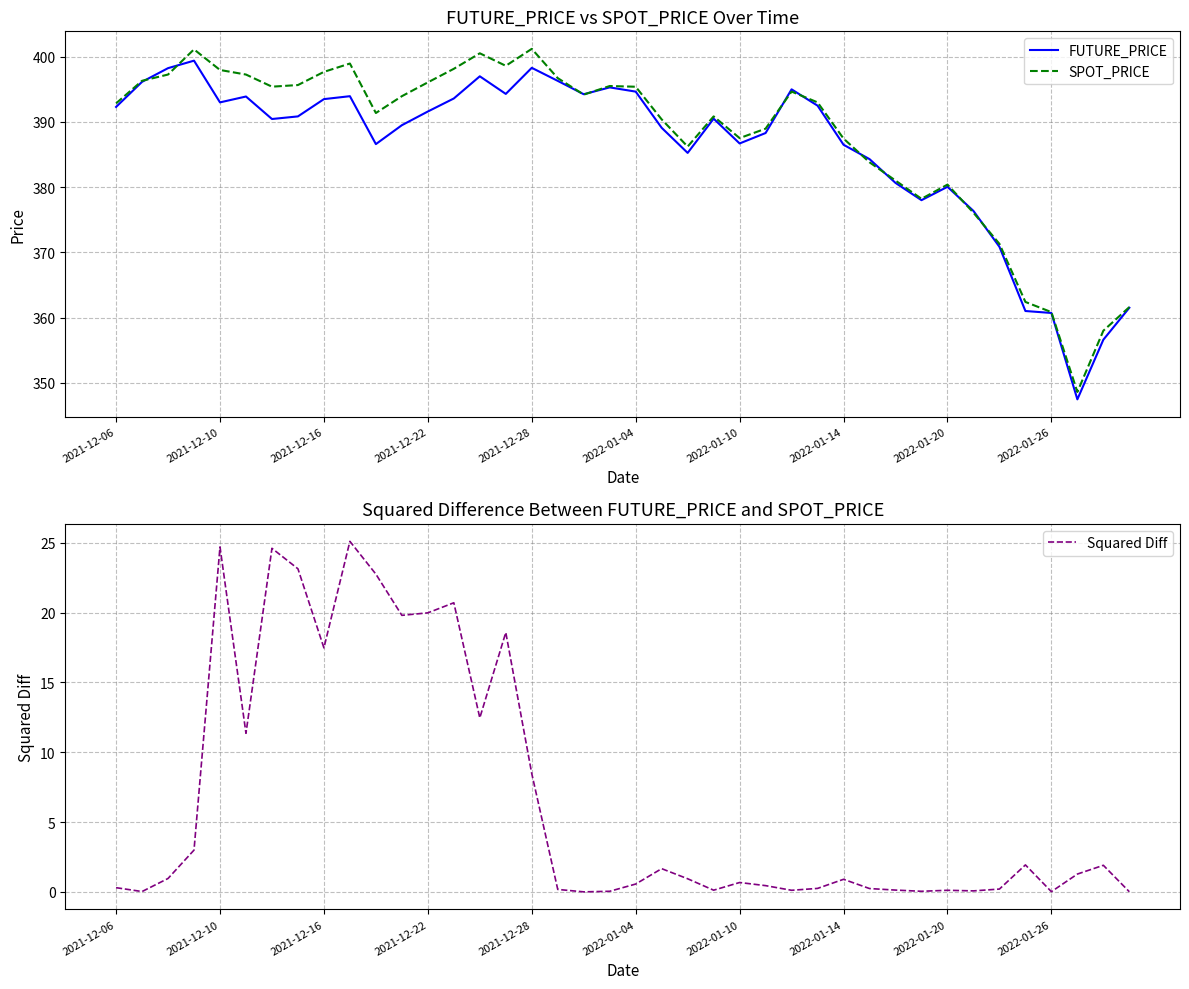

Count the number of data series in this chart.

3